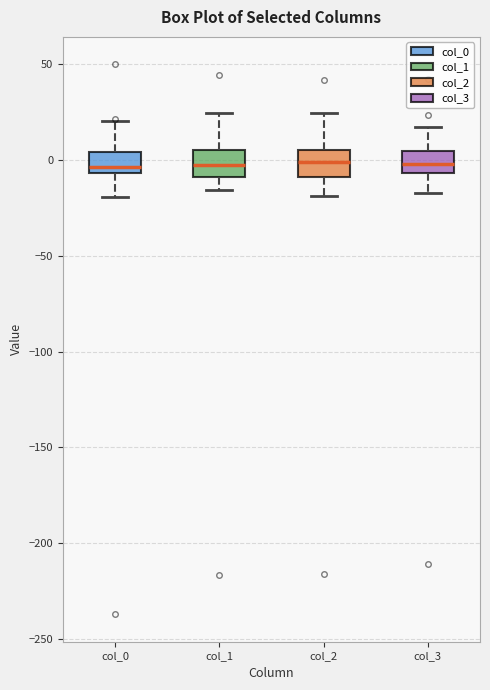

Reading left to right, transcribe this box plot: for each box, give where its median line is, the range the box spans, and where its two whiskers end, as read against the y-axis. The values are not printed on the chart, so give them approximately, as read against the axis.

col_0: median -5 (just above the box's lower edge), box -5 to 5, whiskers -20 to 20
col_1: median -5, box -10 to 5, whiskers -15 to 25
col_2: median 0, box -10 to 5, whiskers -20 to 25
col_3: median 0, box -5 to 5, whiskers -15 to 15